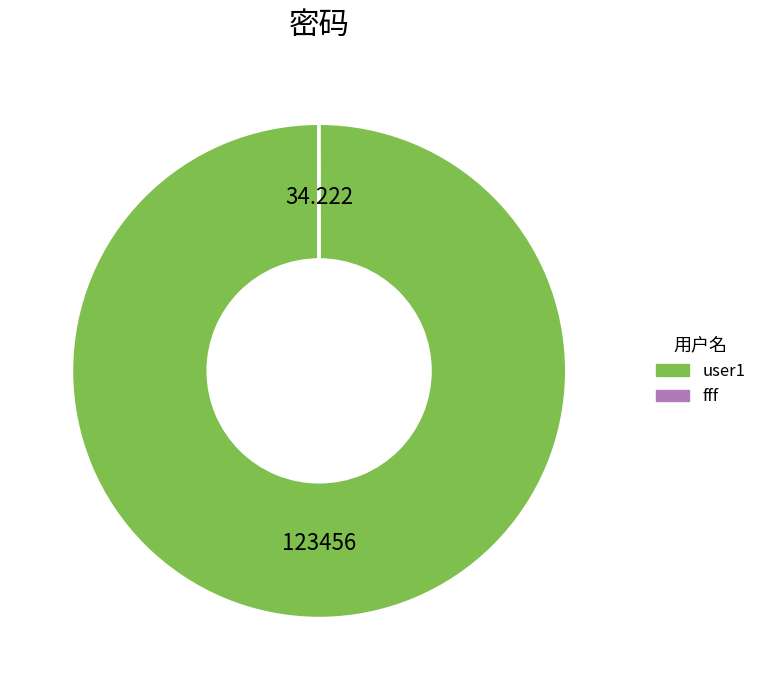

Does user1 represent more than half of the total?

Yes